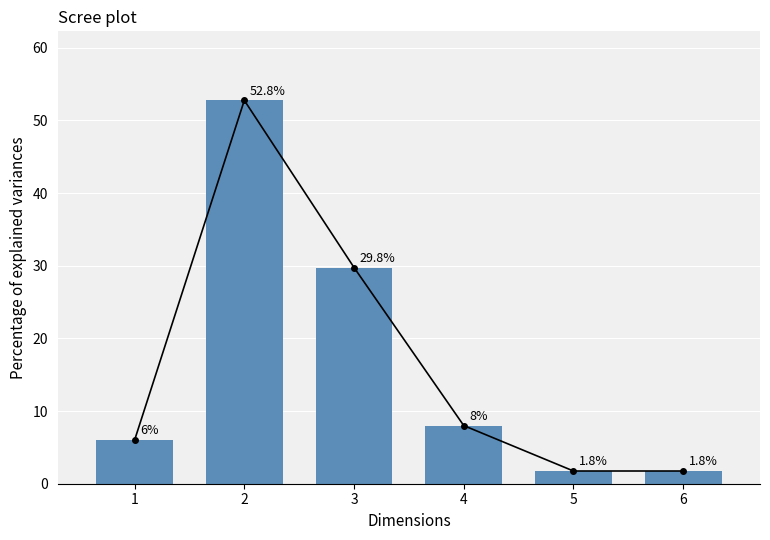

What is the value of the 3rd bar from the left?

29.8